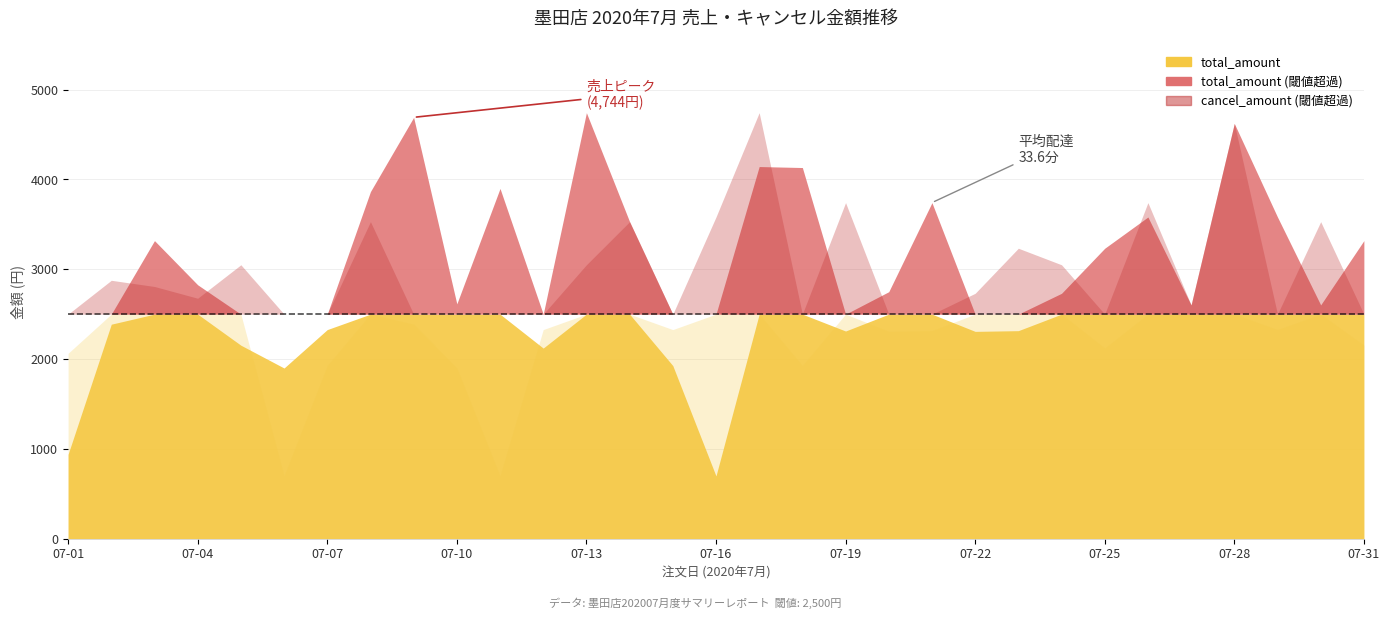

How many values in the total_amount series are below 2750?

15